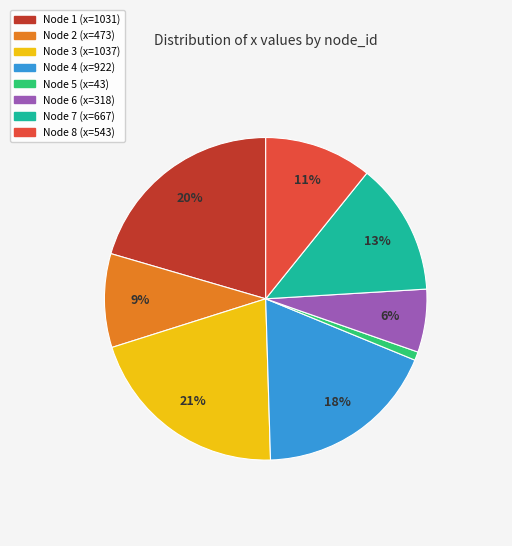

Is there any slice that represents more than half of the pie?

No